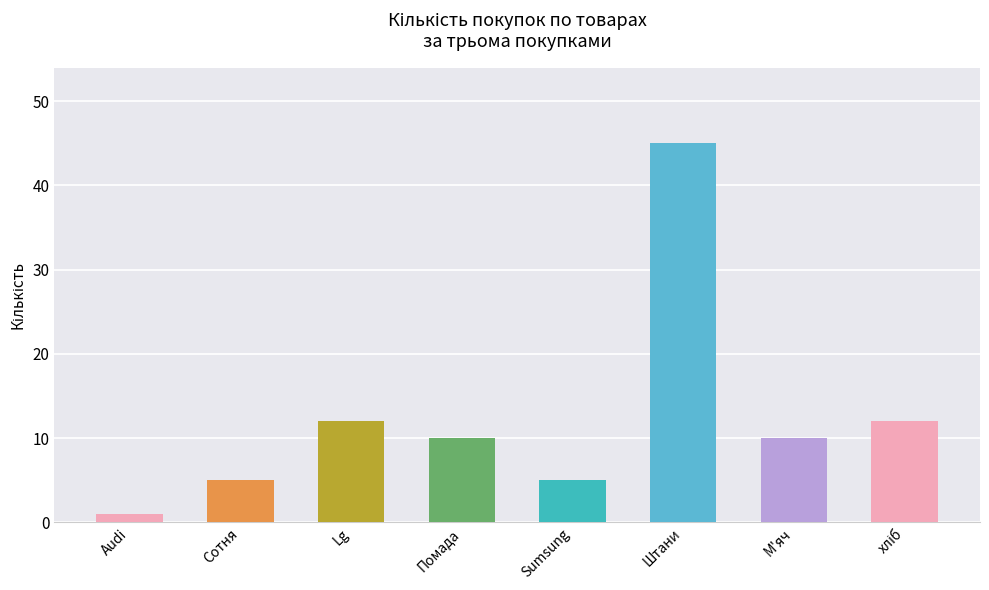

What is the smallest value displayed?

1